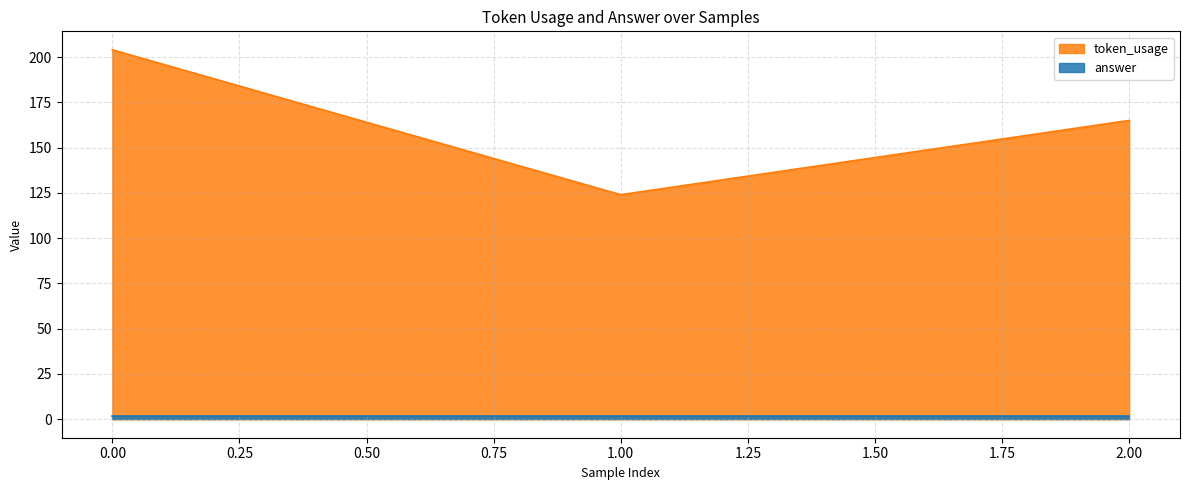

List the labels in order of value, smallest first.

1, 2, 0